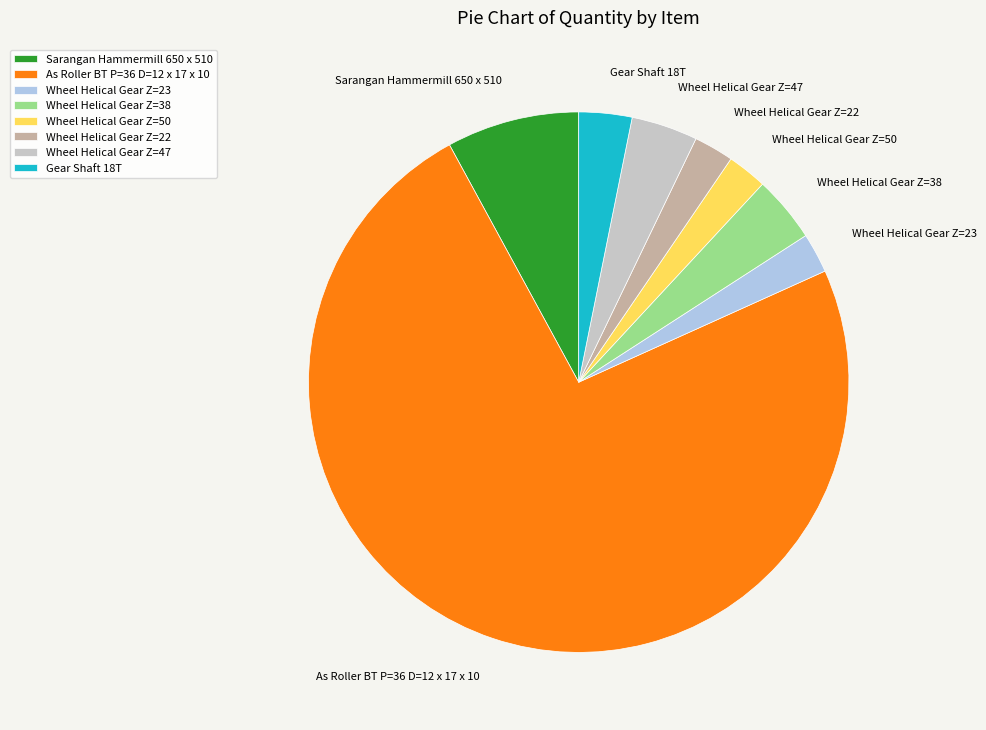

The Wheel Helical Gear Z=38 slice represents 4% of the pie. True or false?

True